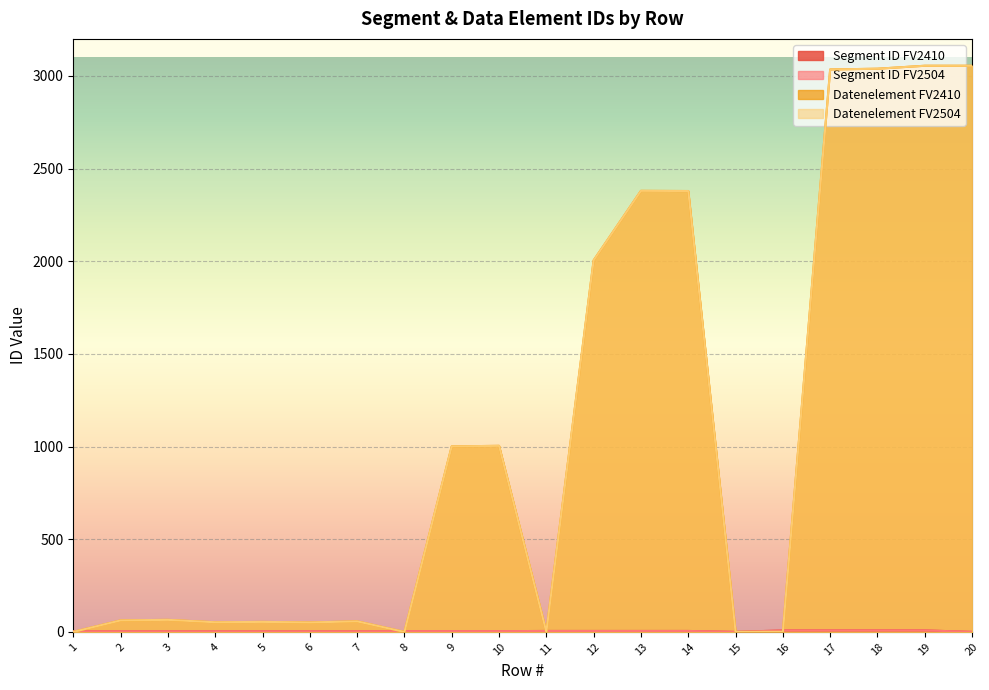

How many values in the Datenelement FV2410 series exceed 65?

9